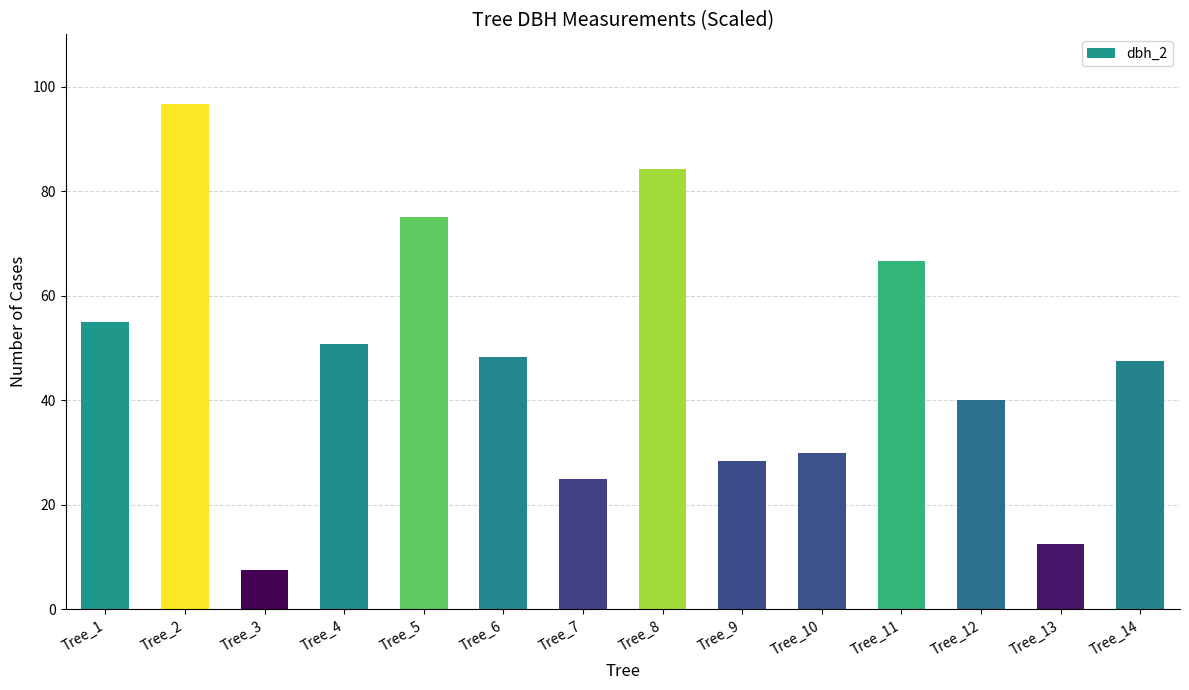

Reading left to right, extract all data points from this chart.

Tree_1=55.0	Tree_2=96.7	Tree_3=7.5	Tree_4=50.8	Tree_5=75.0	Tree_6=48.3	Tree_7=25.0	Tree_8=84.2	Tree_9=28.3	Tree_10=30.0	Tree_11=66.7	Tree_12=40.0	Tree_13=12.5	Tree_14=47.5